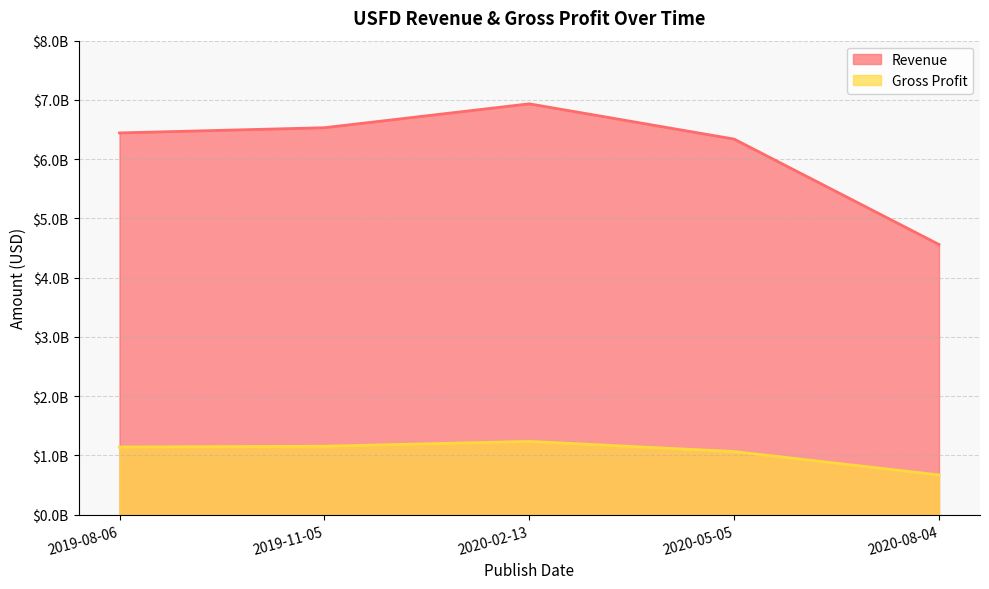

What is the total value across all series at 2019-11-05?

7687000000